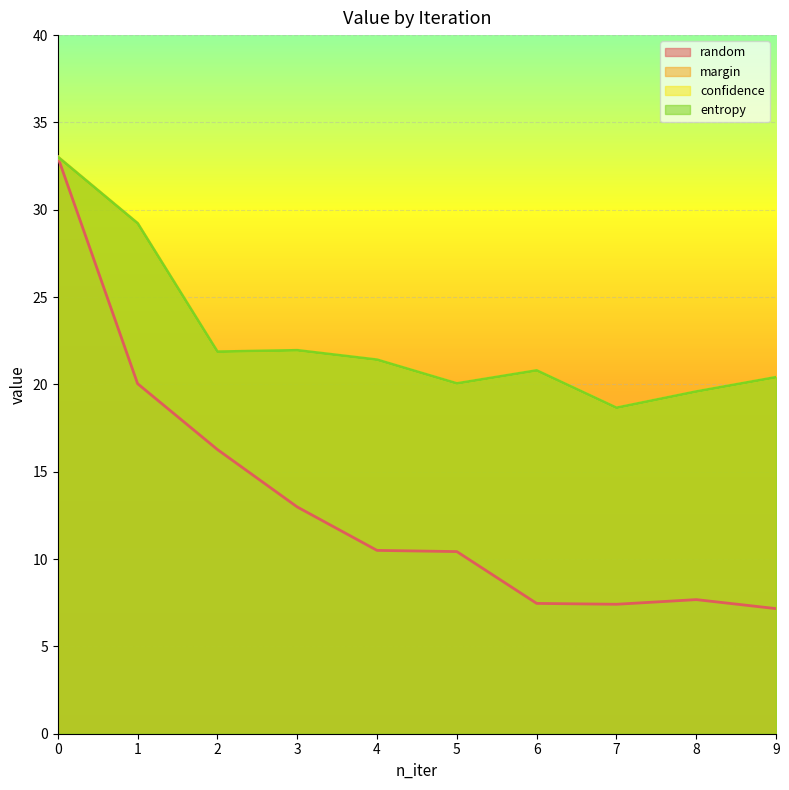

True or false: random and confidence intersect in this chart.

False